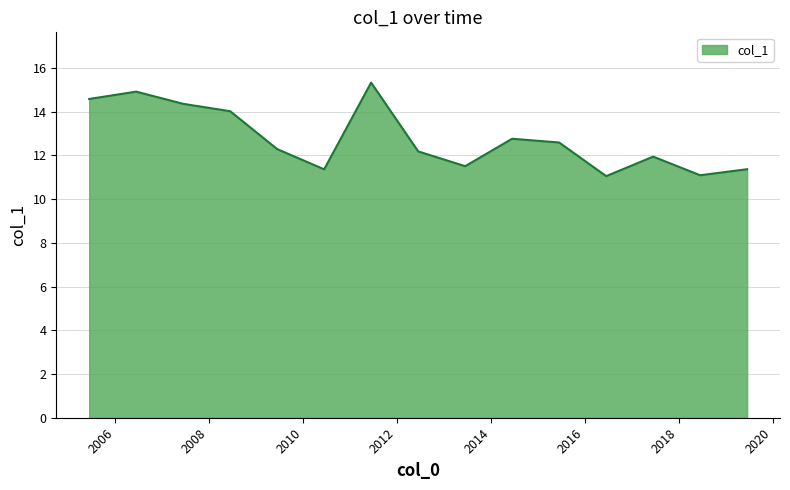

What is the smallest value displayed?

11.0